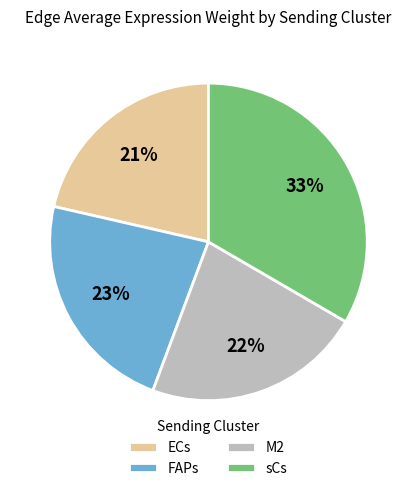

Does any single category account for the majority?

No